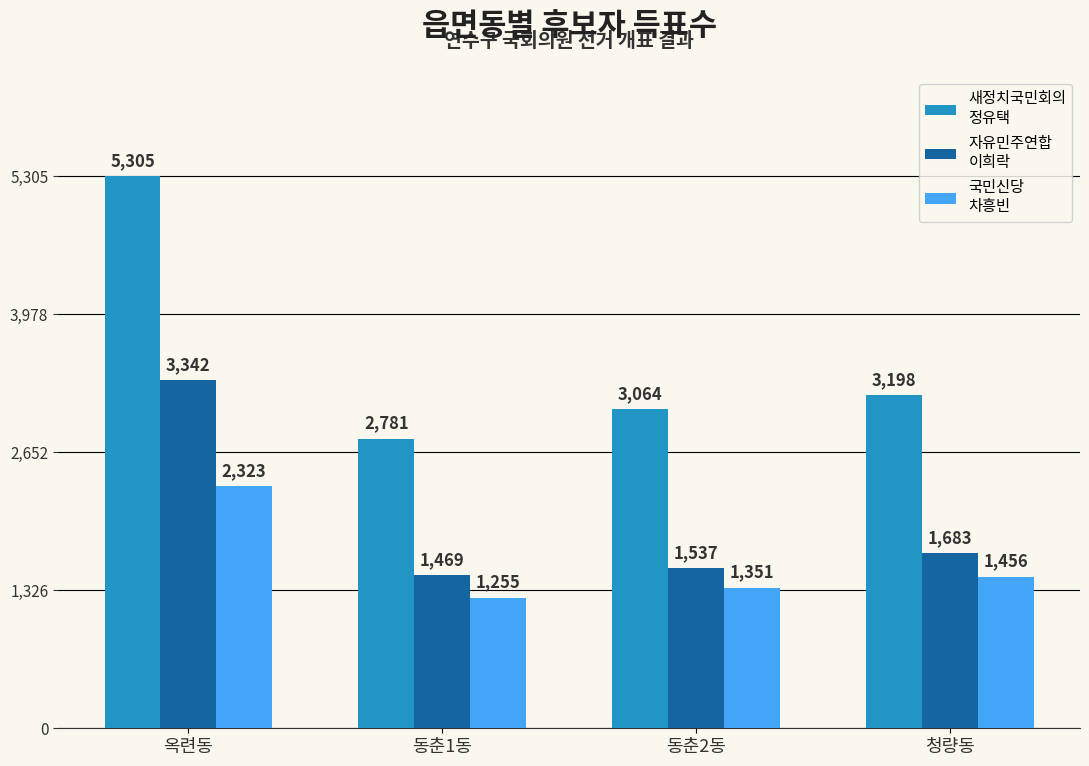

What position from the right is 옥련동?

4